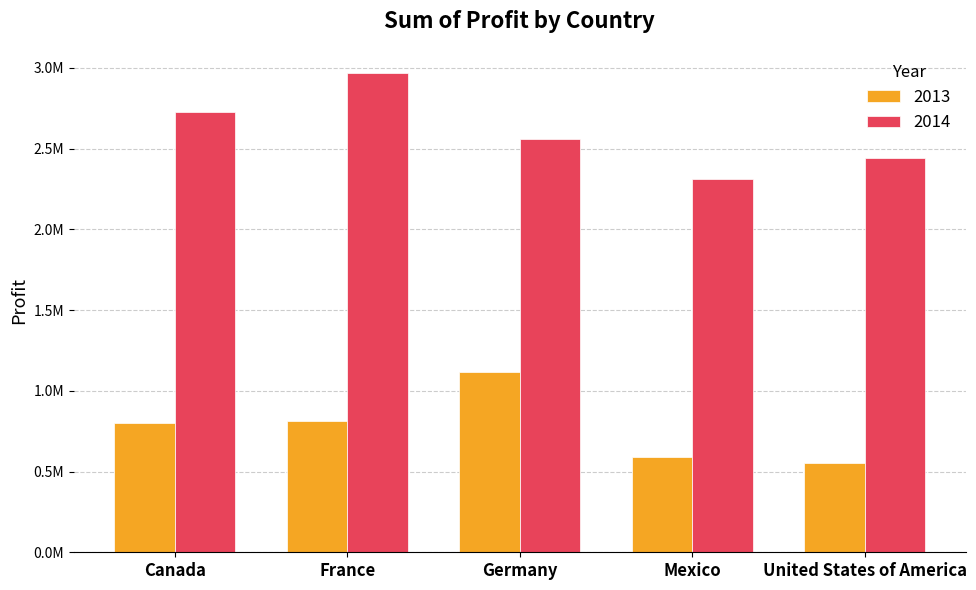

Does the chart contain stacked bars?

No